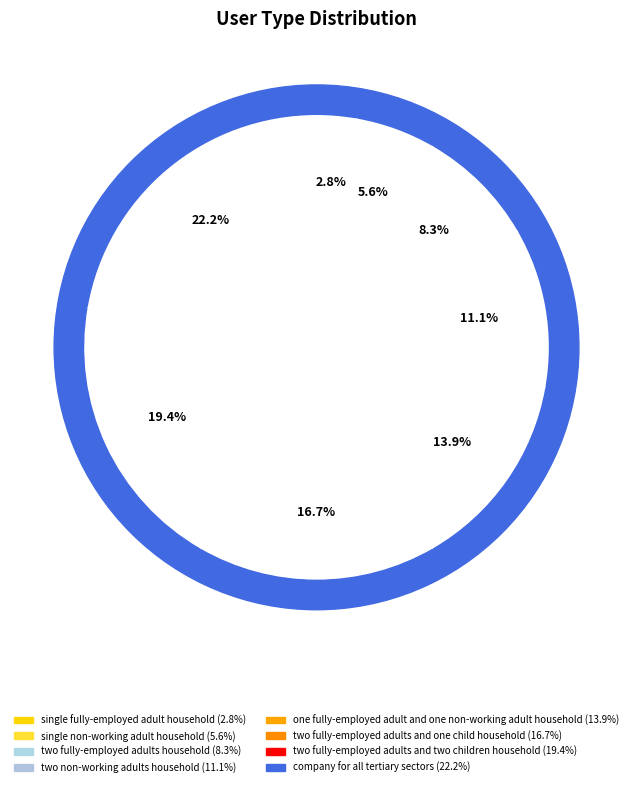

The company for all tertiary sectors slice represents 22% of the pie. True or false?

True